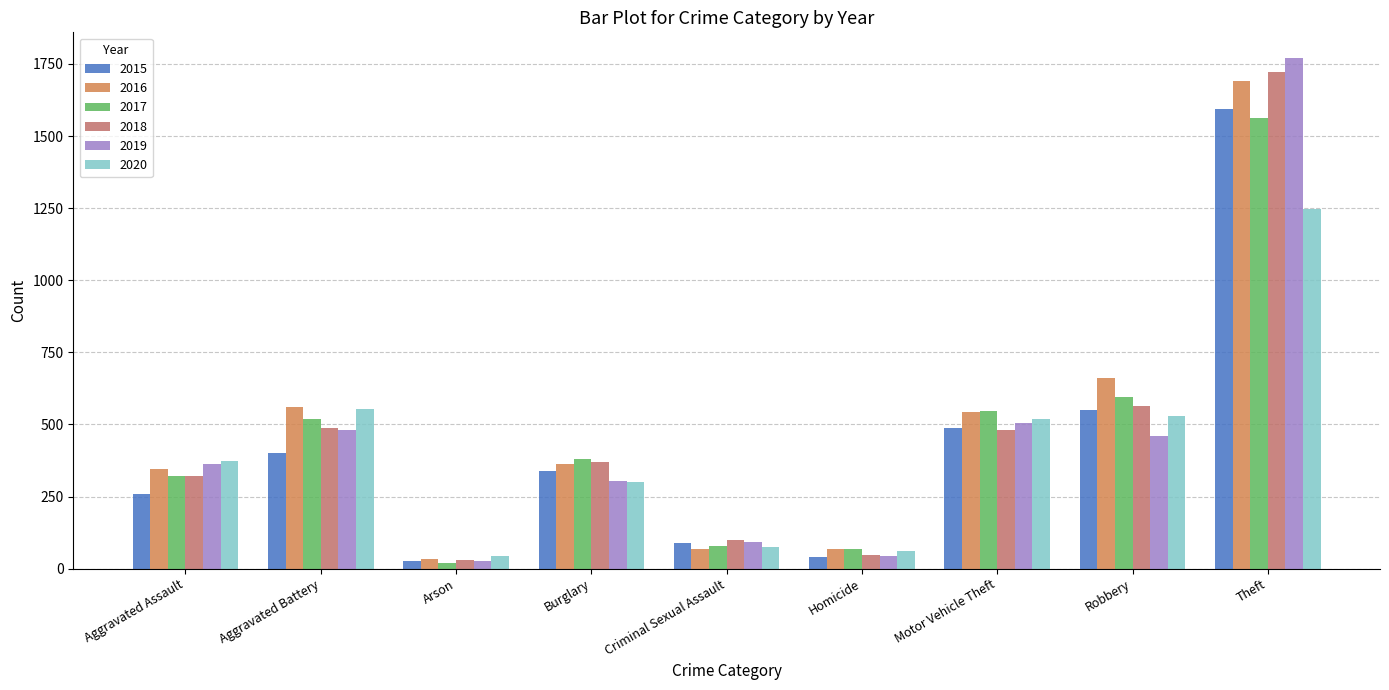

What is the value of the 2016 bar at the 1st from the left?

344